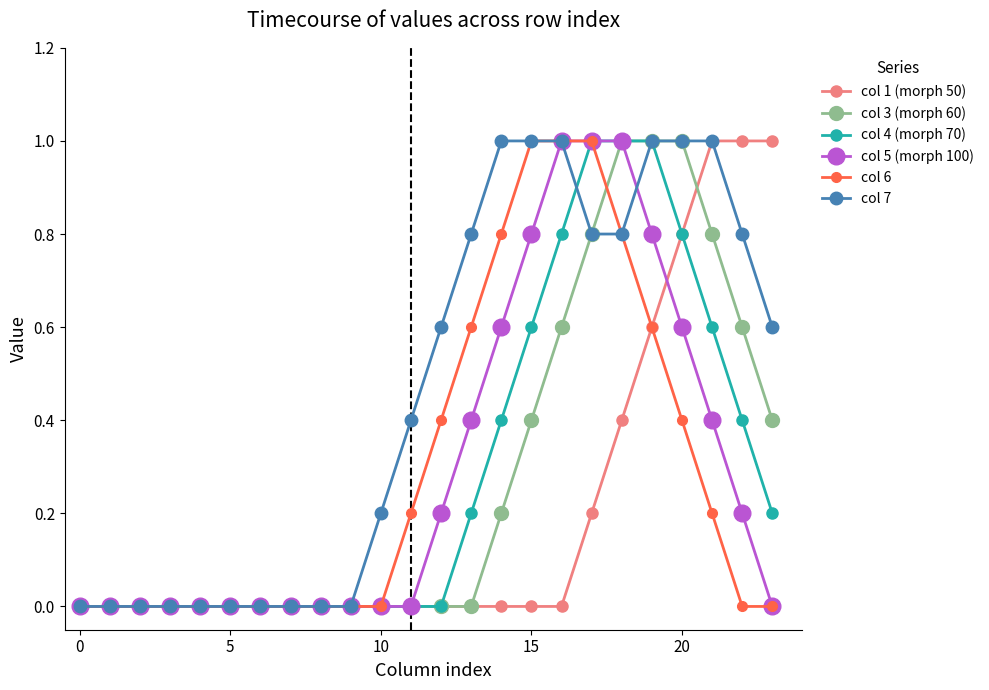

How many distinct data groups are displayed?

6